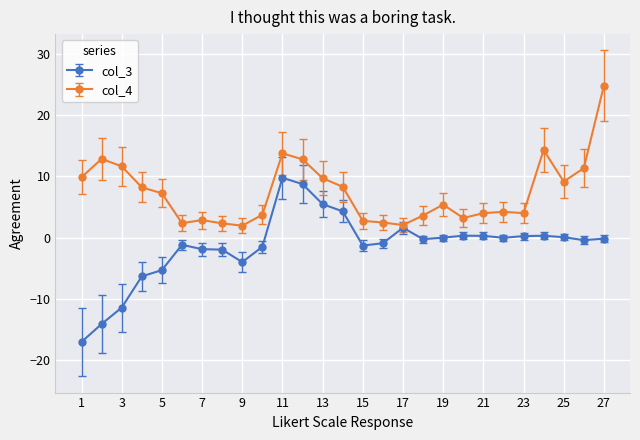

What is the average value of the col_3 series?

-1.3